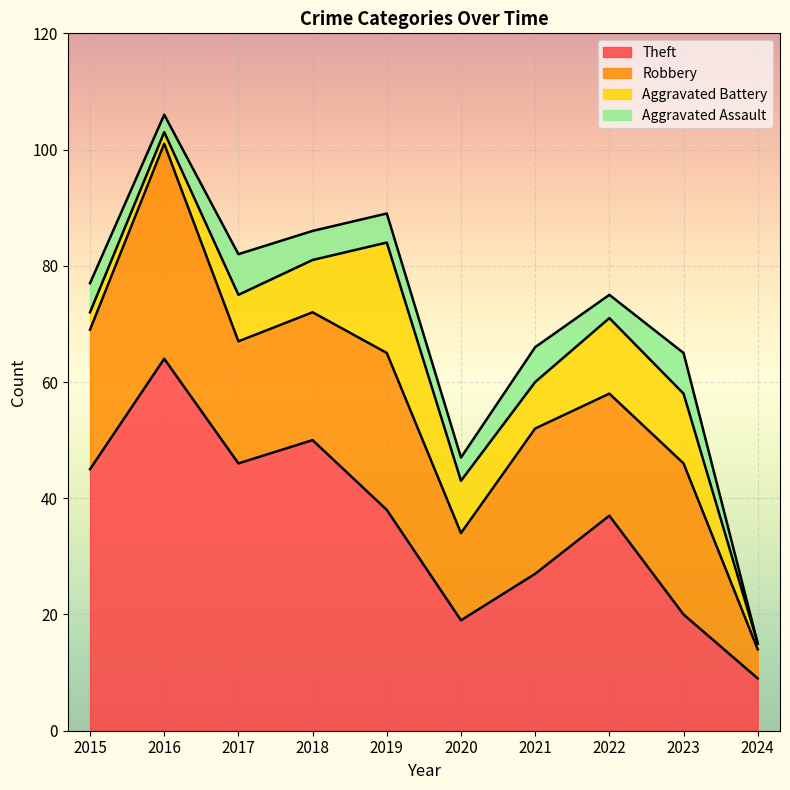

Is it true that Theft equals 54 at 2022?

False